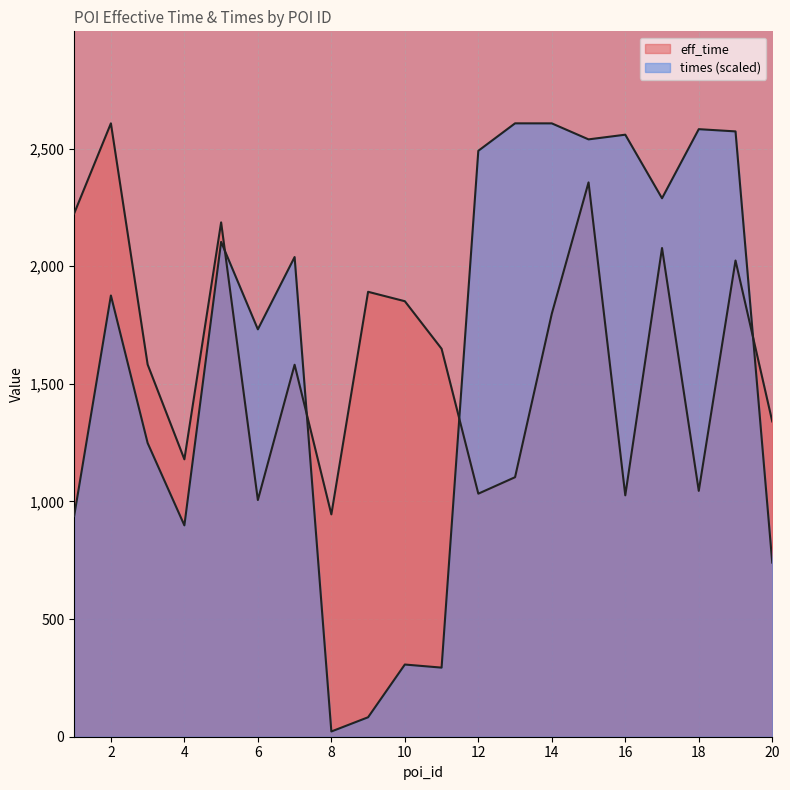

What is the average value of the eff_time series?

1625.2